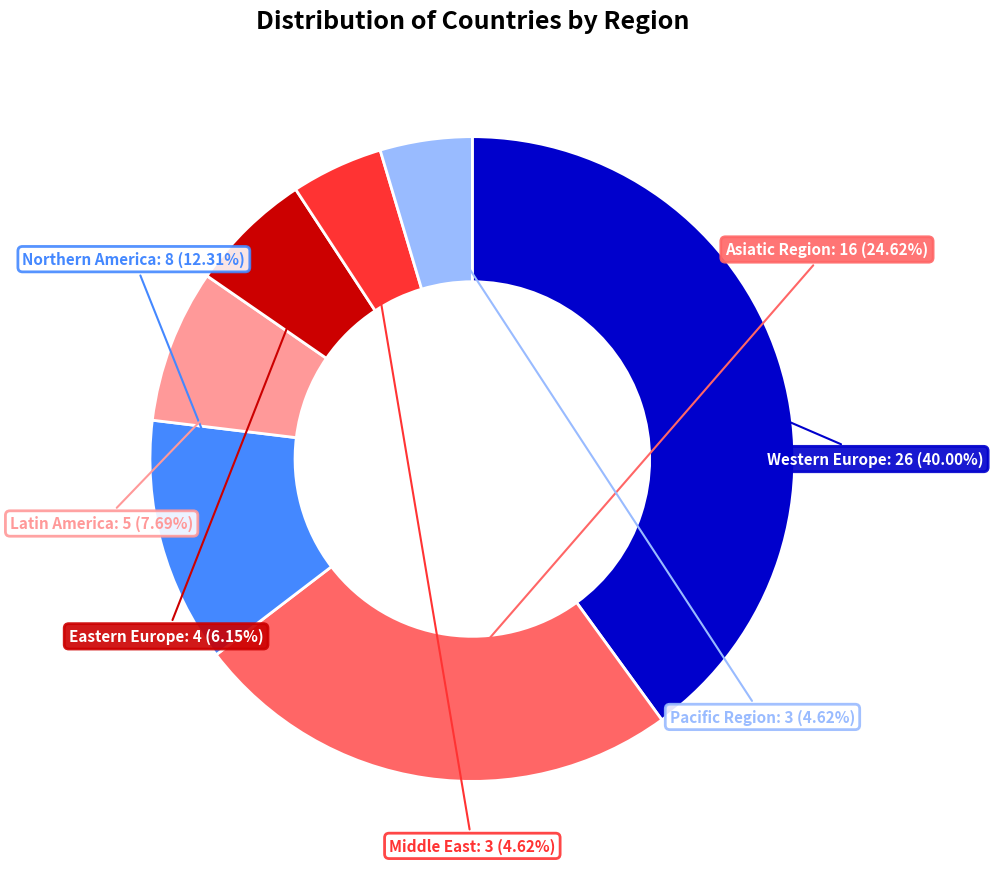

Is there a majority slice in this chart?

No